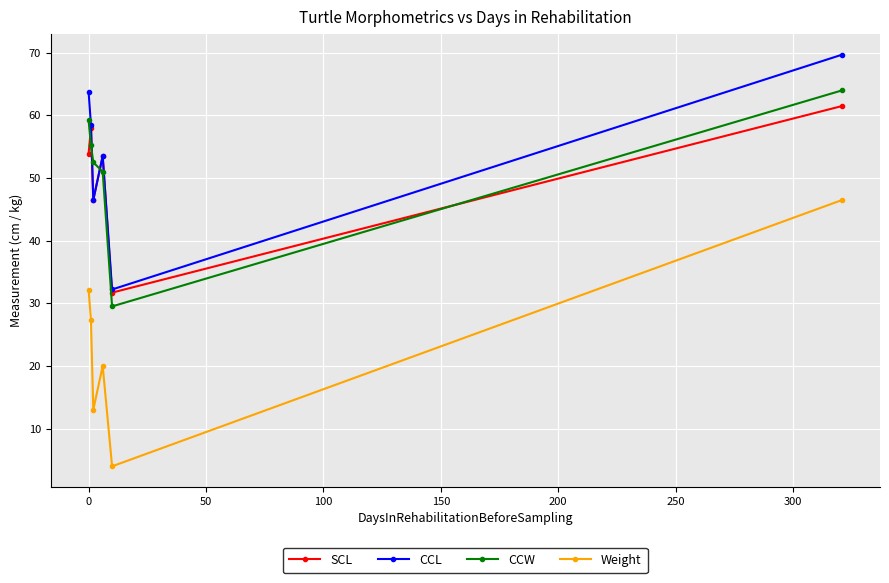

Which series has the largest range (max minus min)?

Weight